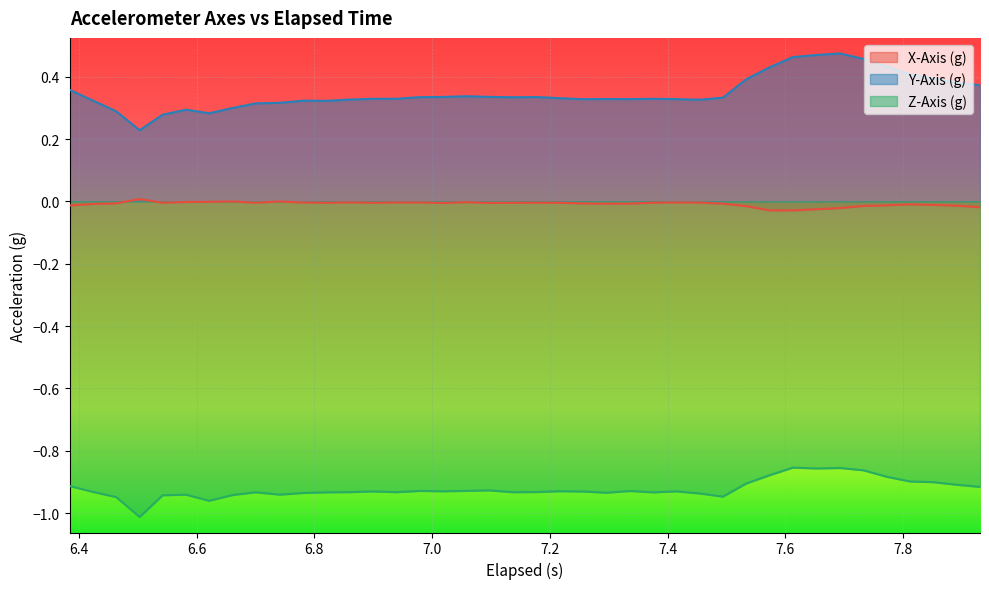

Which series has the widest spread of values?

Y-Axis (g)